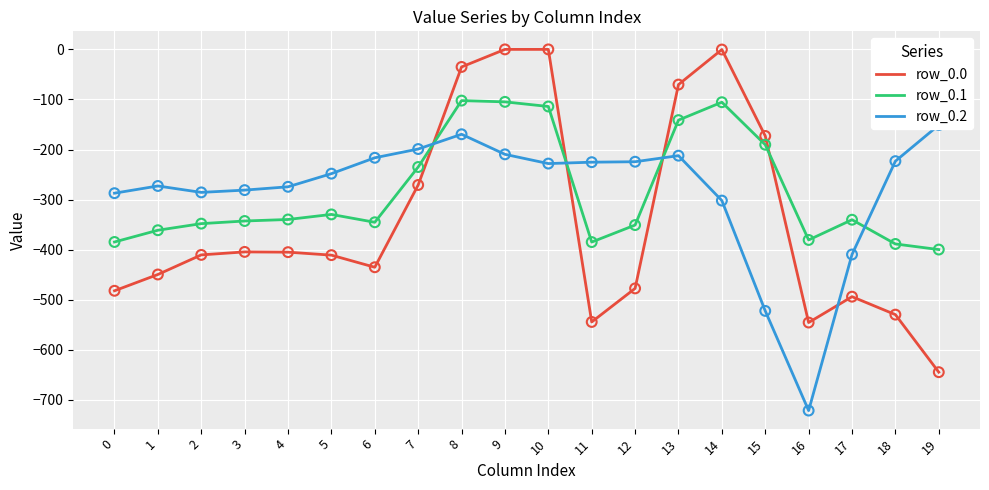

Which series has the largest total across all categories?

row_0.2